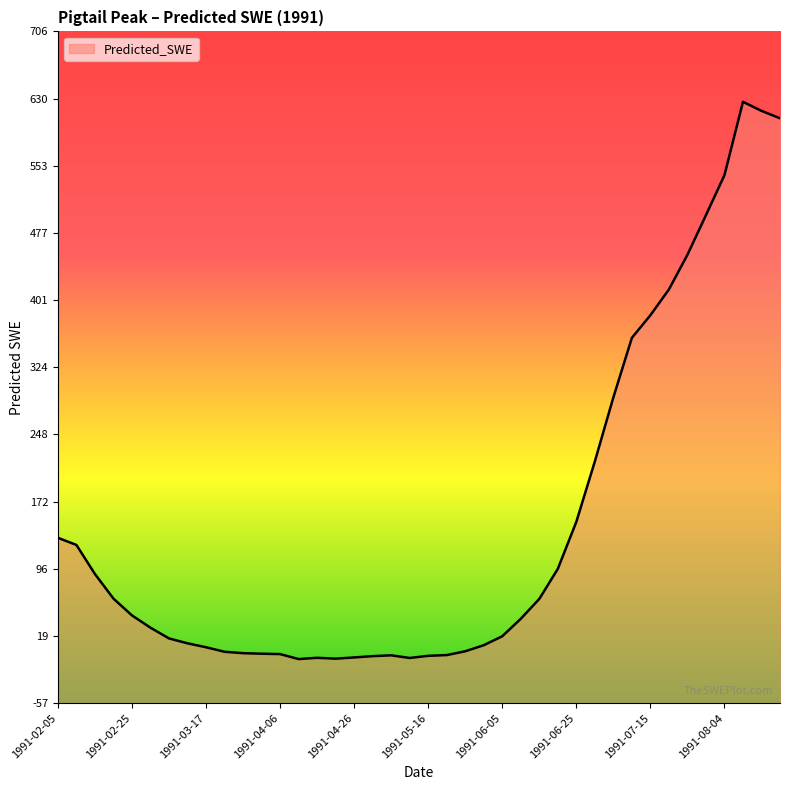

The value at 1991-05-16 is -0.7. True or false?

False